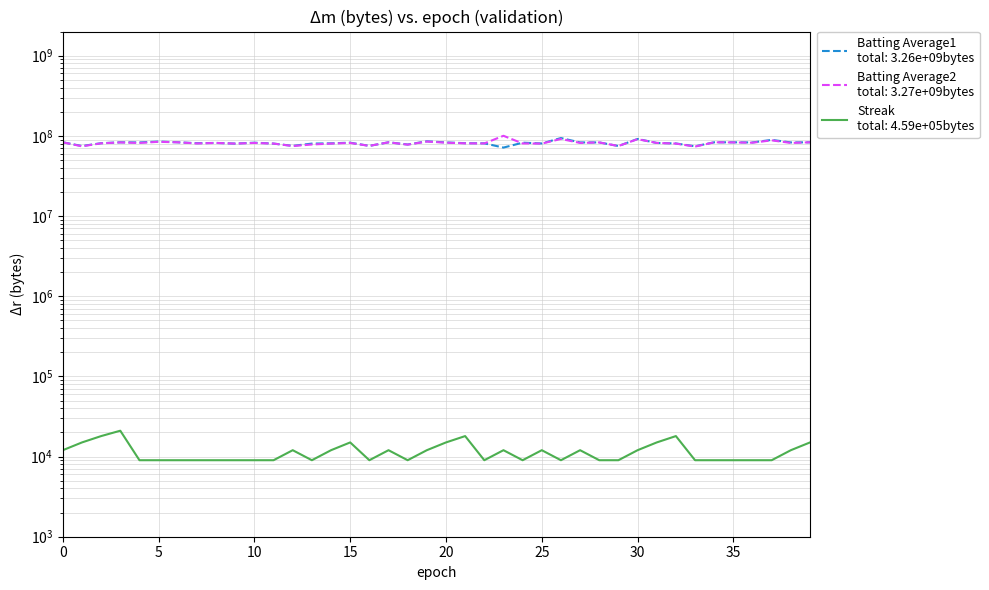

What is the minimum value shown in the chart?

9000.0